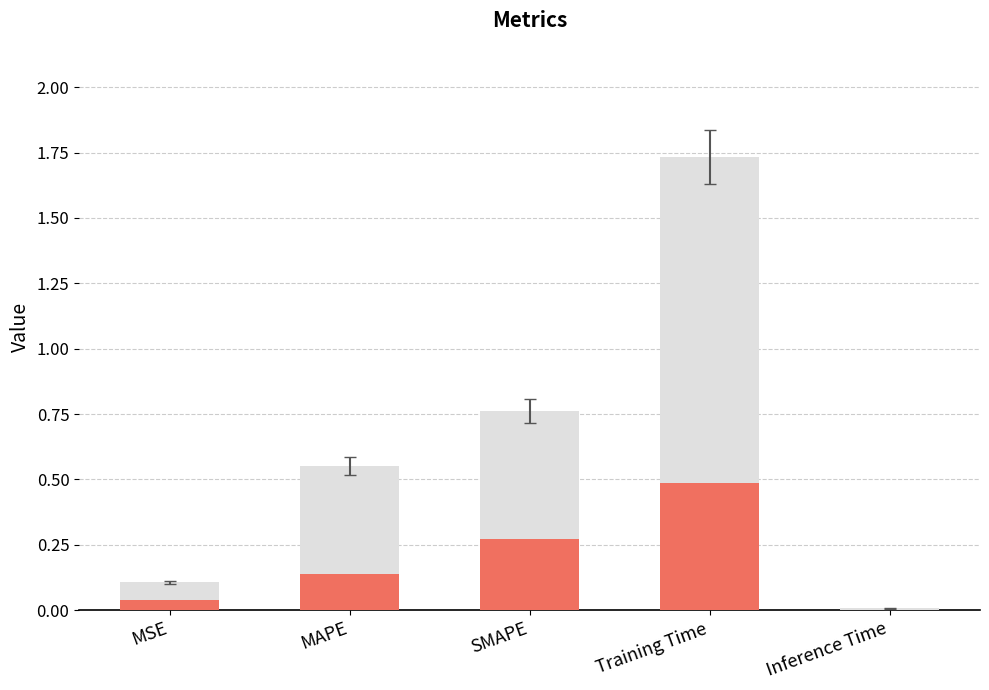

At which category is the sum across all series the highest?

Training Time